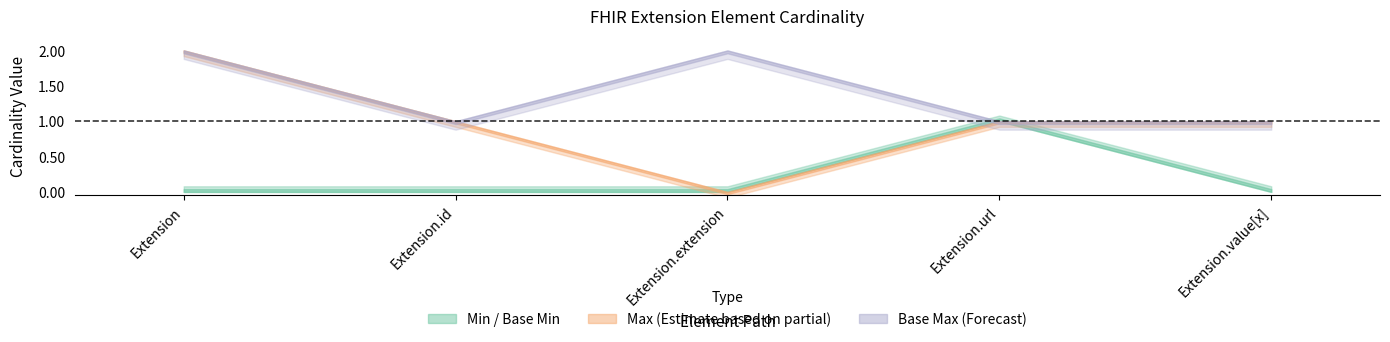

How many data points does each series have?

5